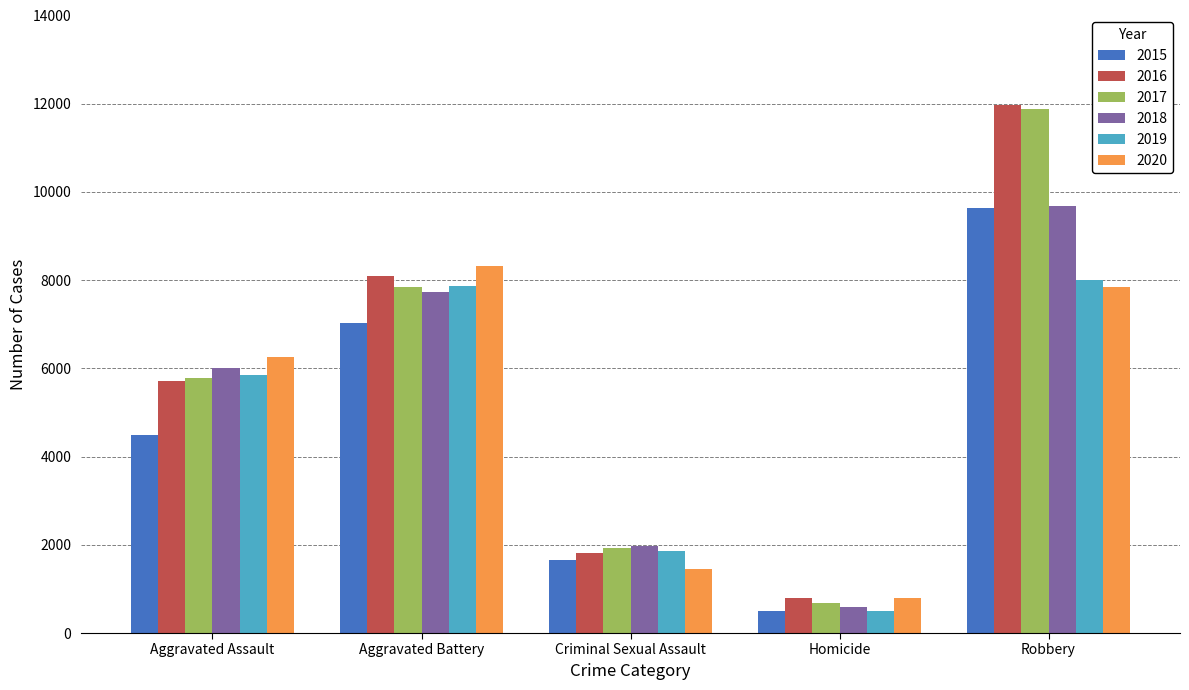

What are all the series names shown in the legend?

2015, 2016, 2017, 2018, 2019, 2020